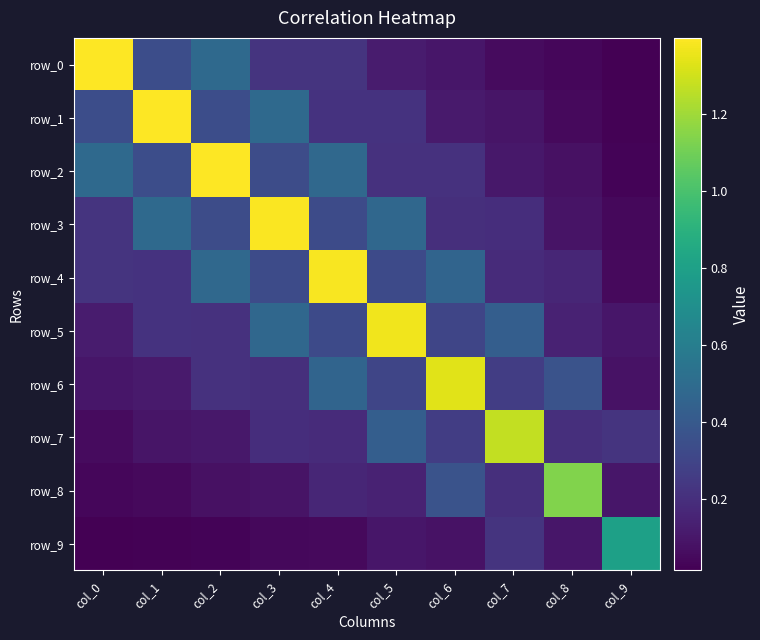

What is the difference between the second highest and second lowest values in the row_3 series?

0.4